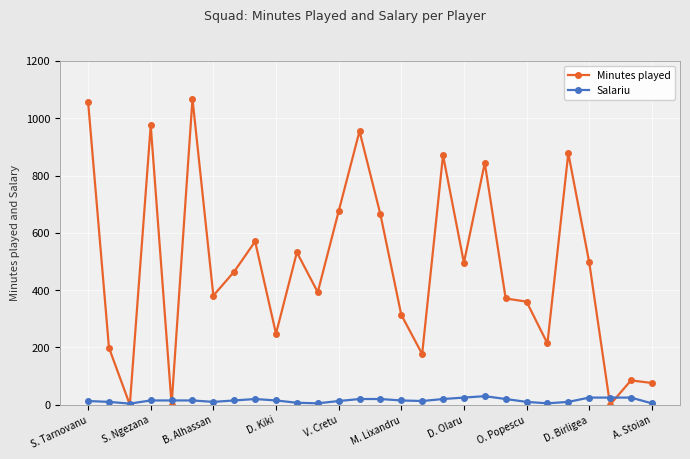

Does the chart display data point markers on the line(s)?

Yes